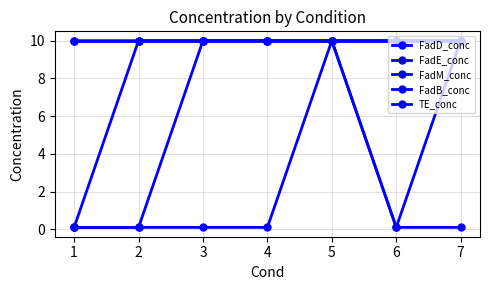

Does the chart display data point markers on the line(s)?

Yes